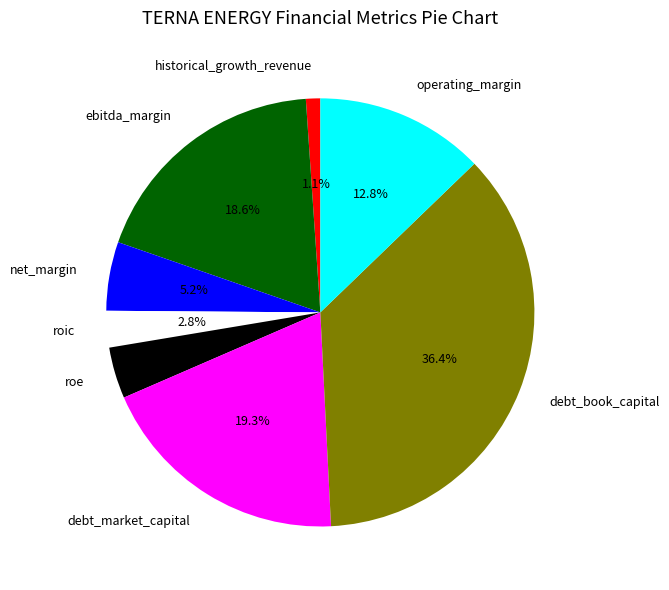

Is roe the majority of the pie?

No